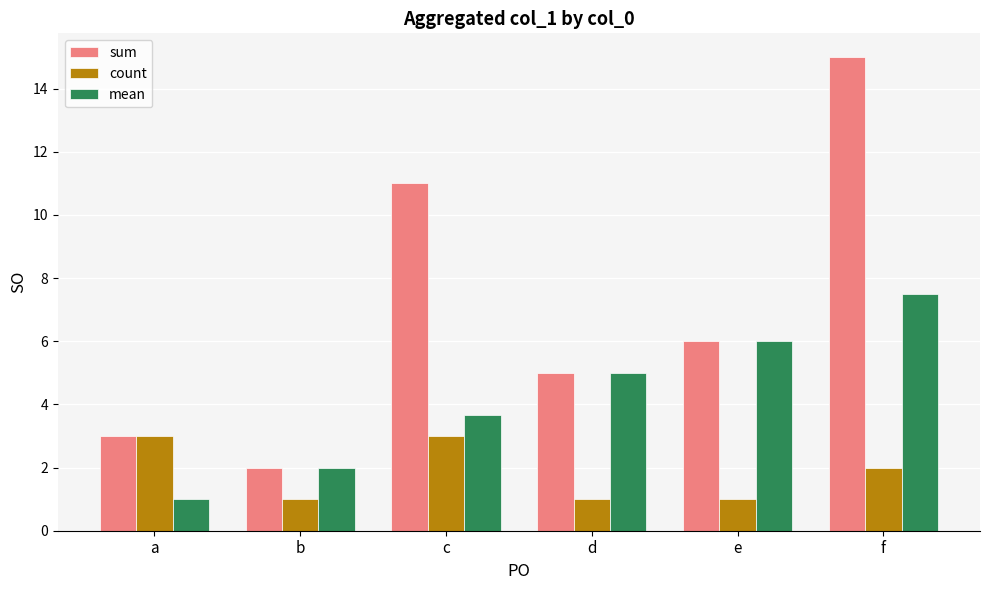

How many categories are shown in the chart?

6